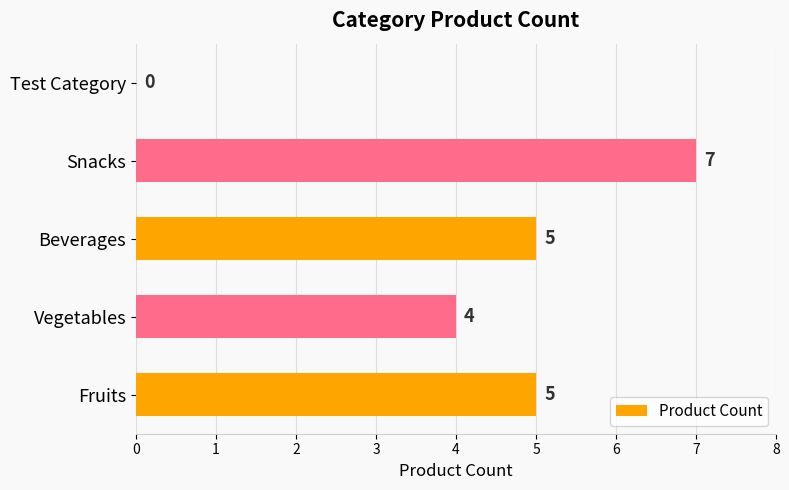

The chart shows a value of 2 at Fruits. True or false?

False